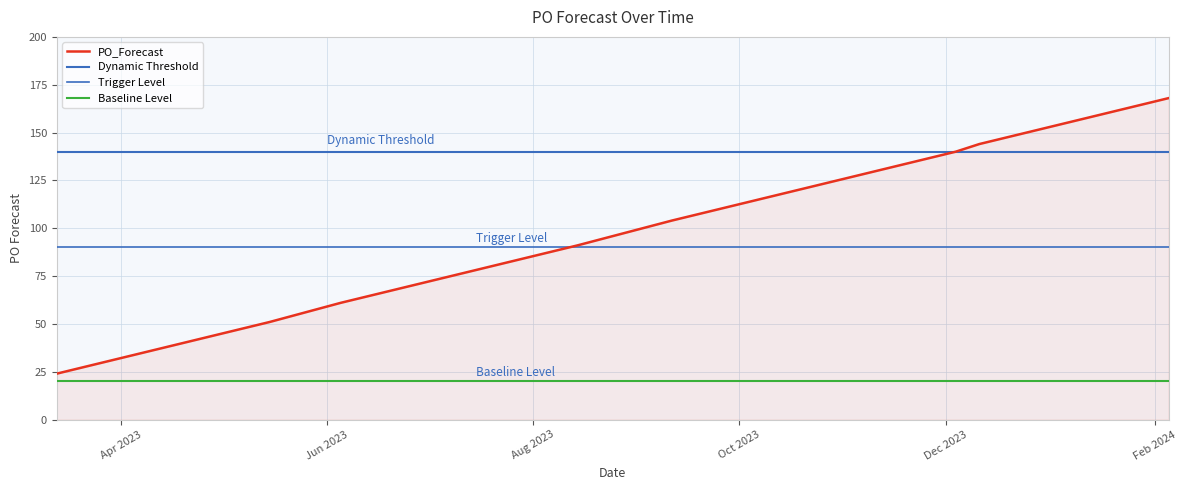

What is the lowest value of the PO_Forecast series?

24